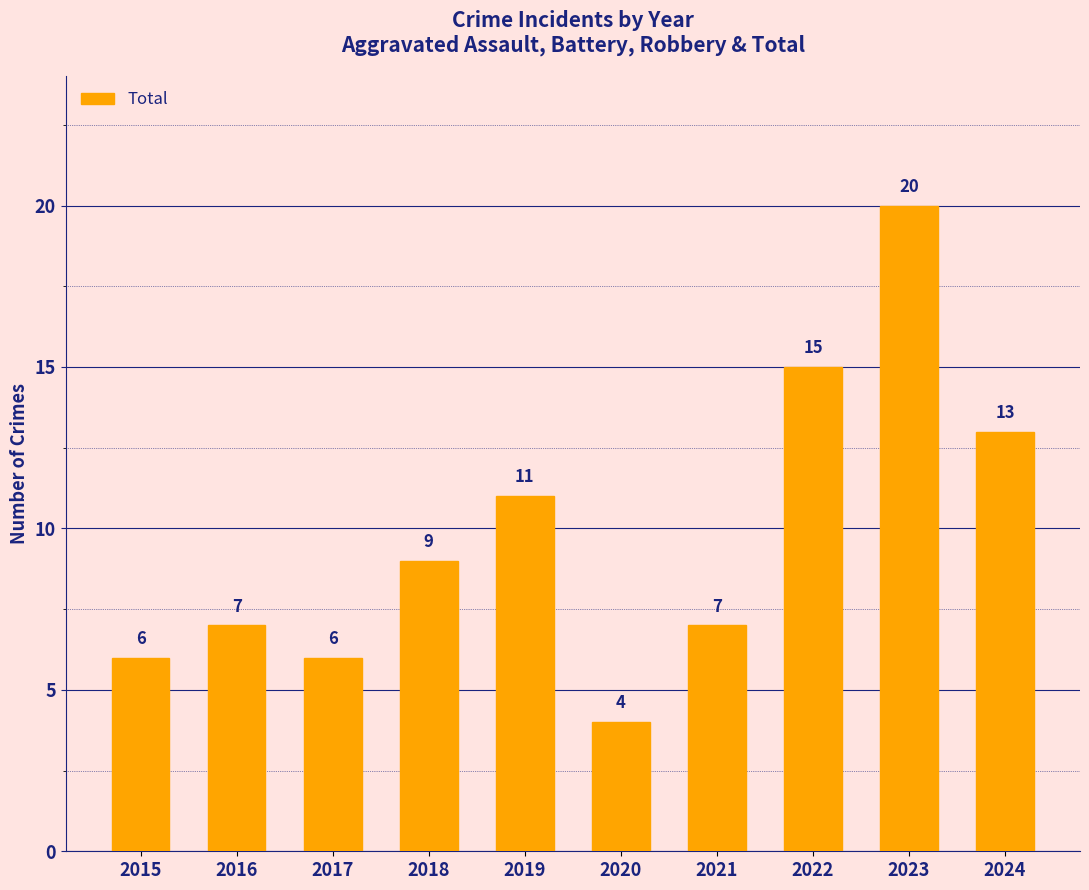

What is the sum of all values?

98